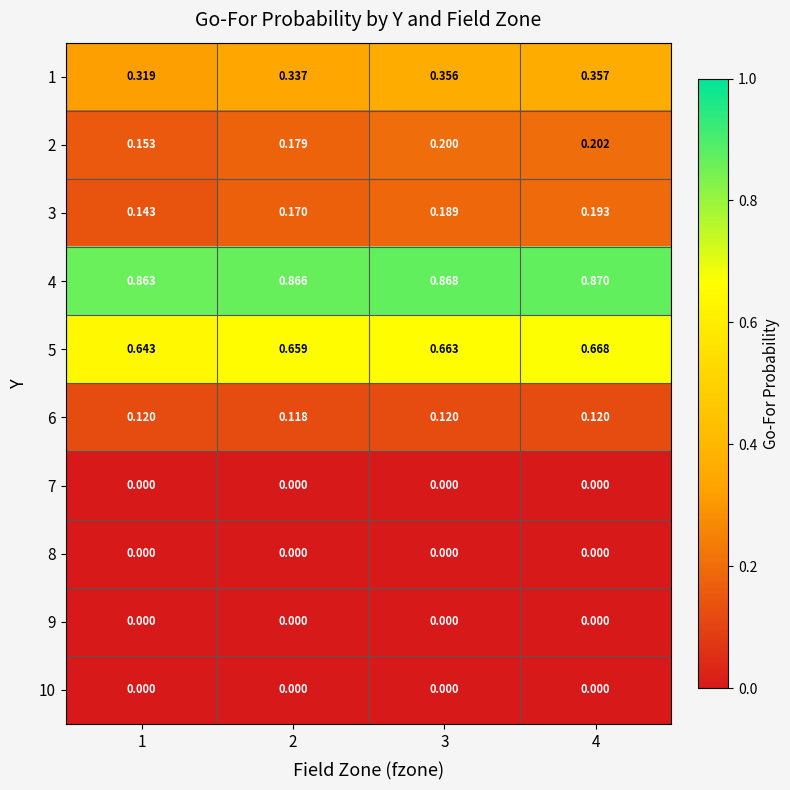

Is the value of 6 at 3 greater than the value of 9 at 3?

Yes